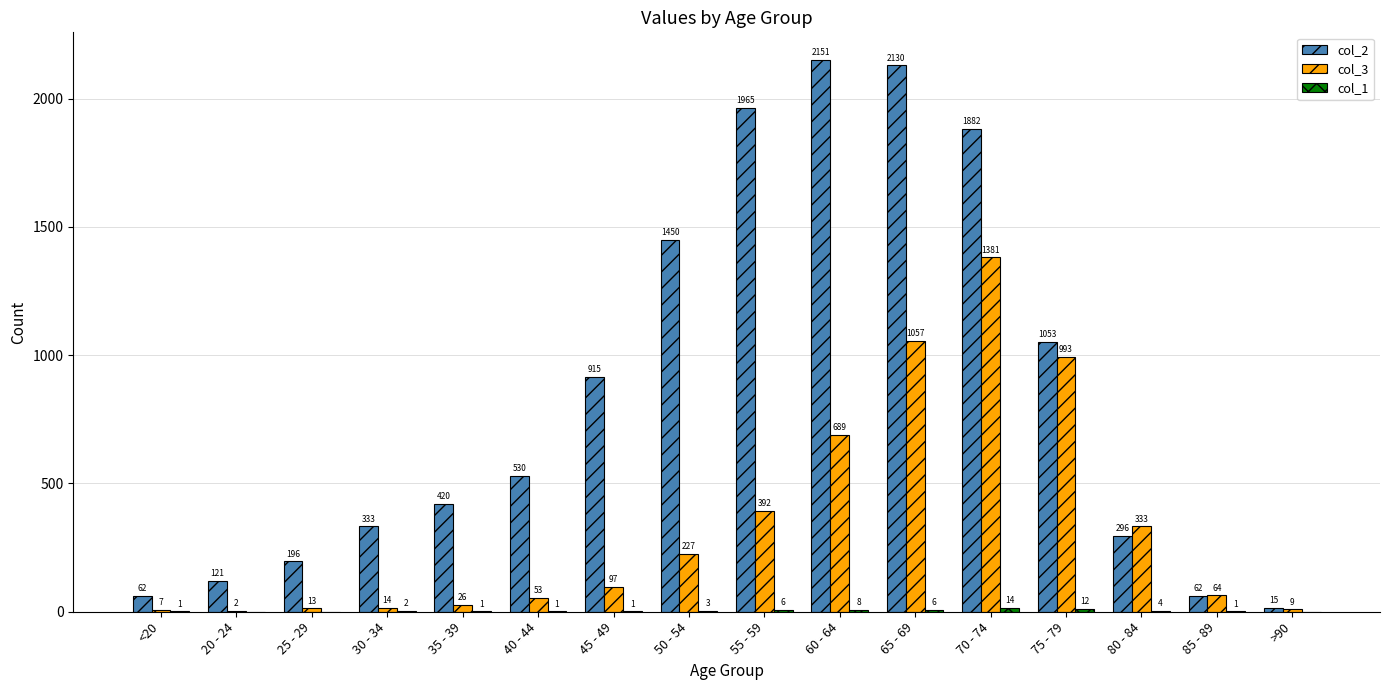

Between 40 - 44 and >90, which series saw the biggest shift?

col_2